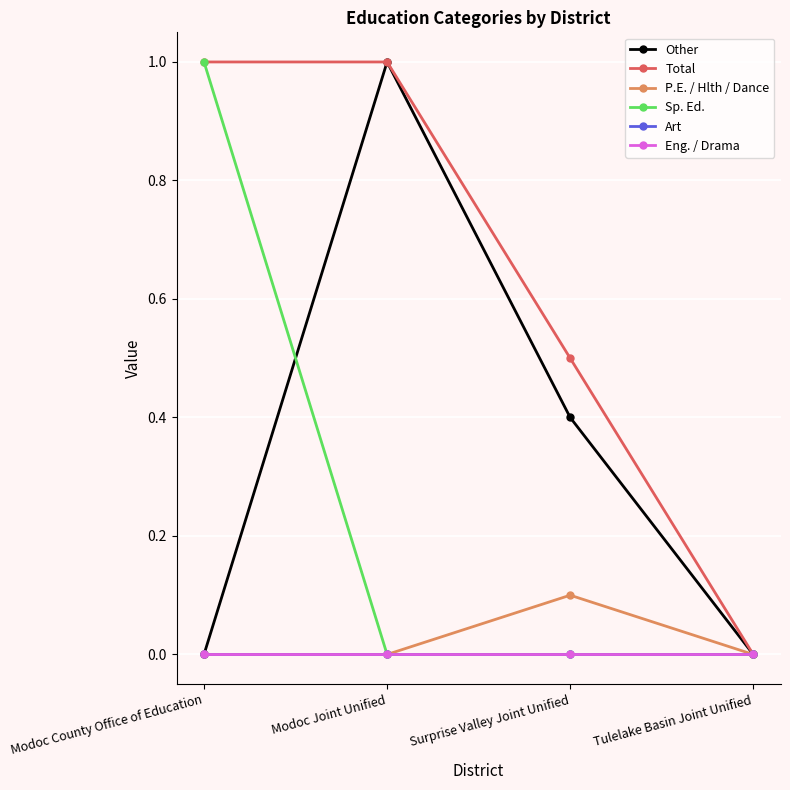

At how many categories does at least one series exceed 0?

3